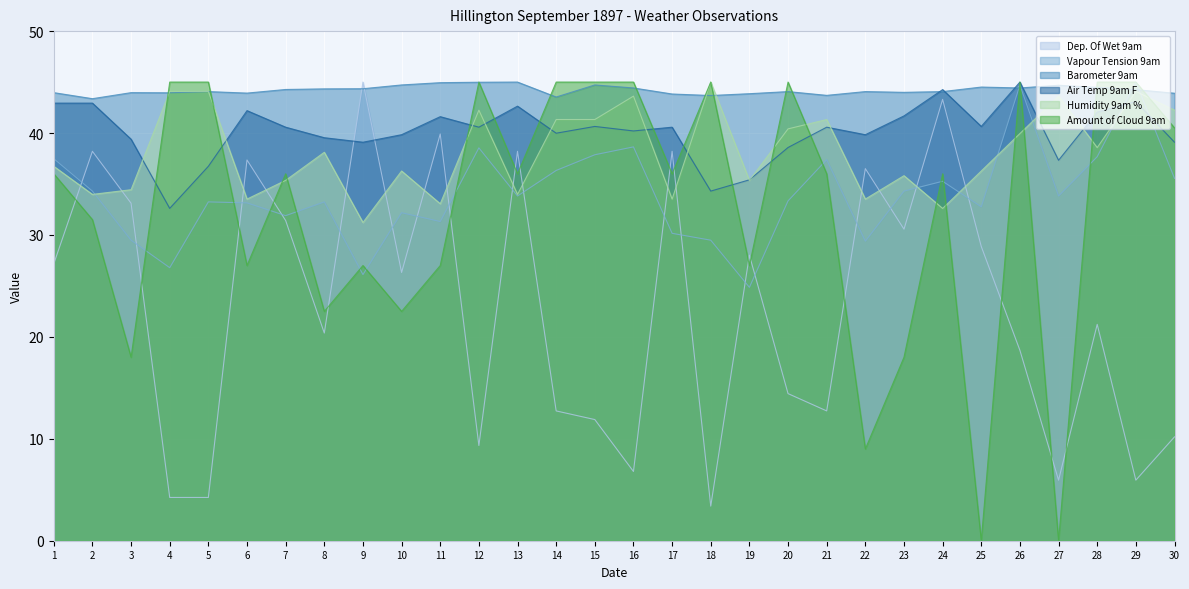

Which series changed the most between 1 and 17?

Dep. Of Wet 9am